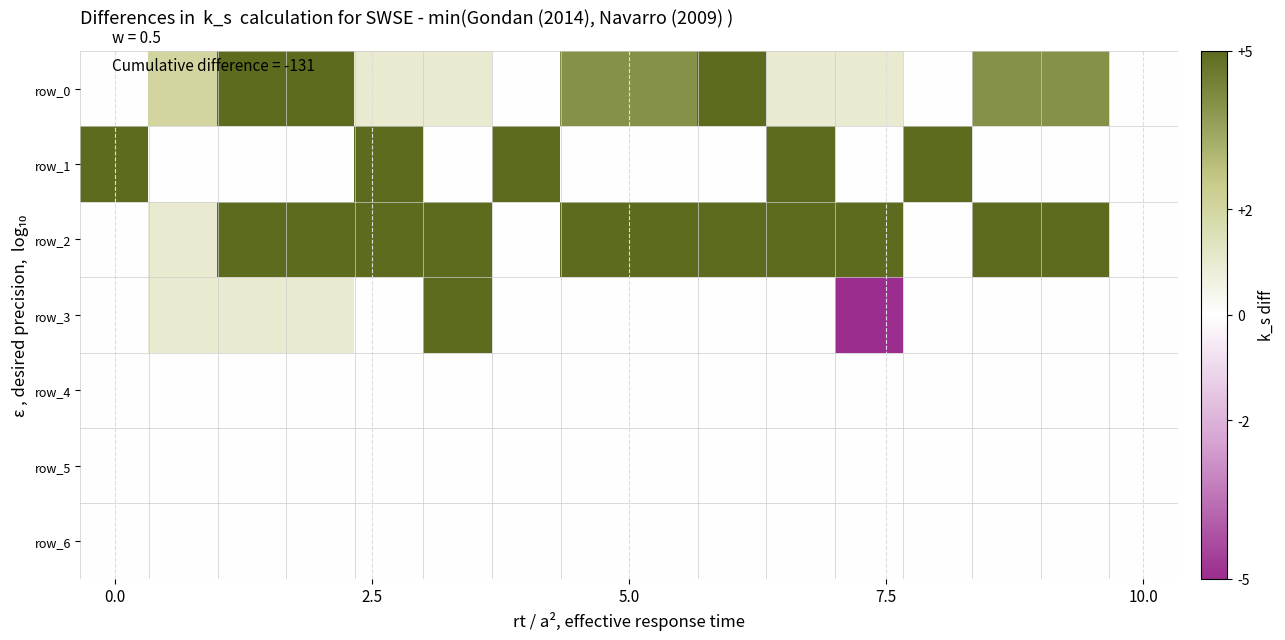

What is the highest value of the row_1 series?

1000